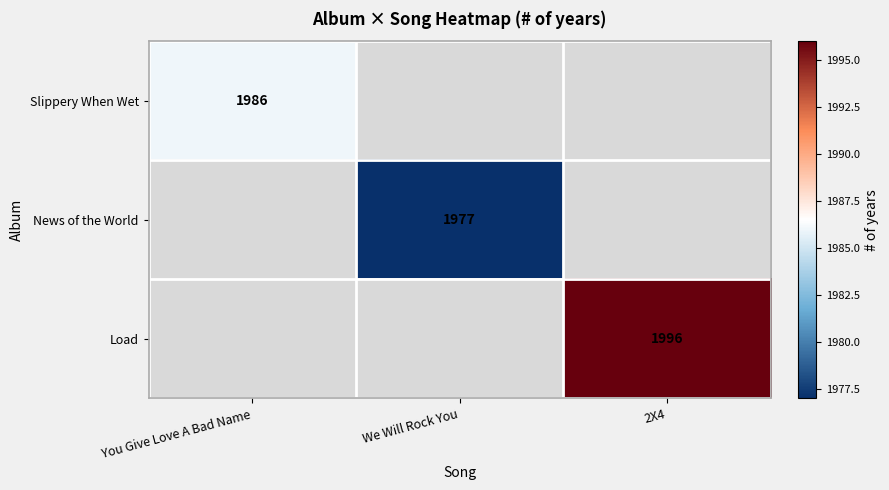

True or false: Load has a value of 1996 at 2X4.

True